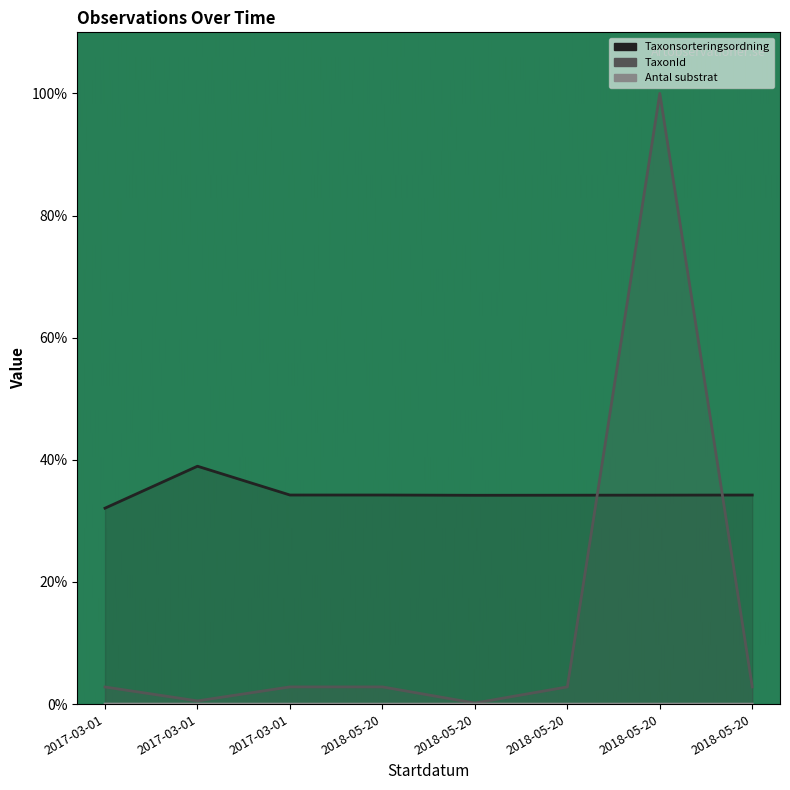

How many distinct data groups are displayed?

3